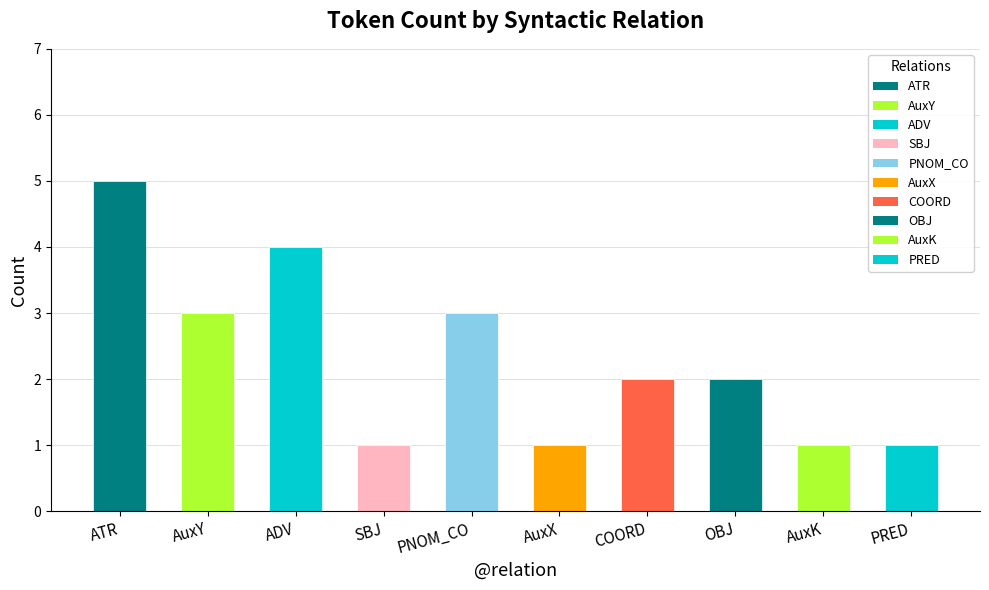

Read the value at ADV.

4